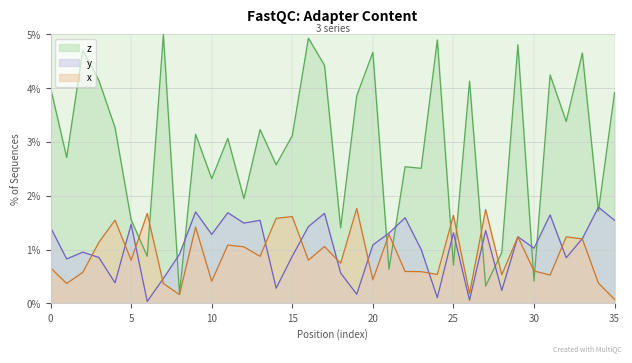

List the series in order of their peak value, lowest first.

x, y, z